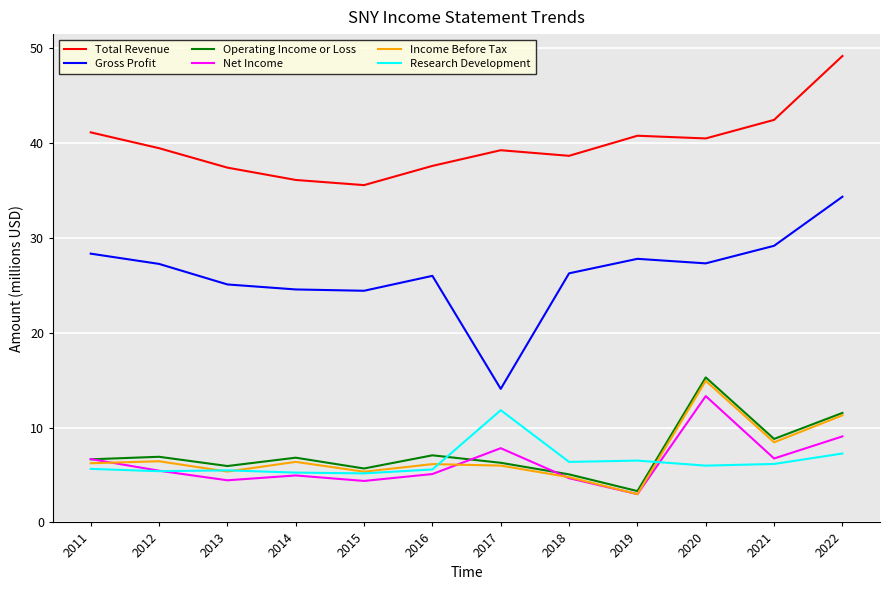

What are all the series names shown in the legend?

Total Revenue, Gross Profit, Operating Income or Loss, Net Income, Income Before Tax, Research Development